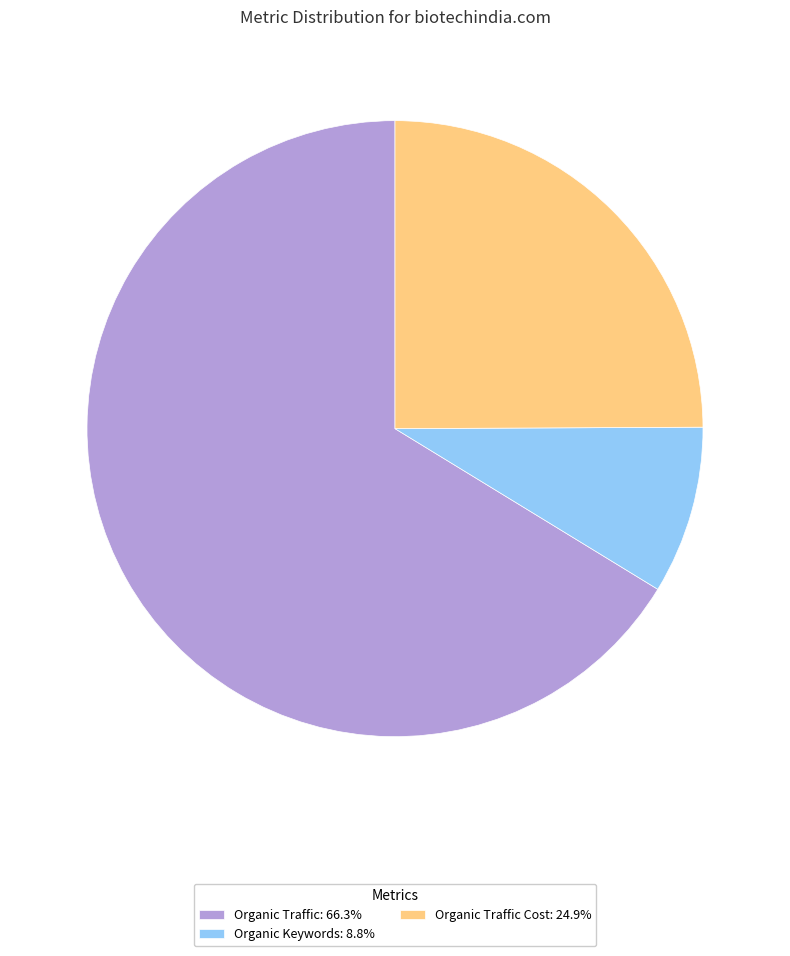

Is the sum of Organic Traffic: 66.3% and Organic Traffic Cost: 24.9% greater than half?

Yes